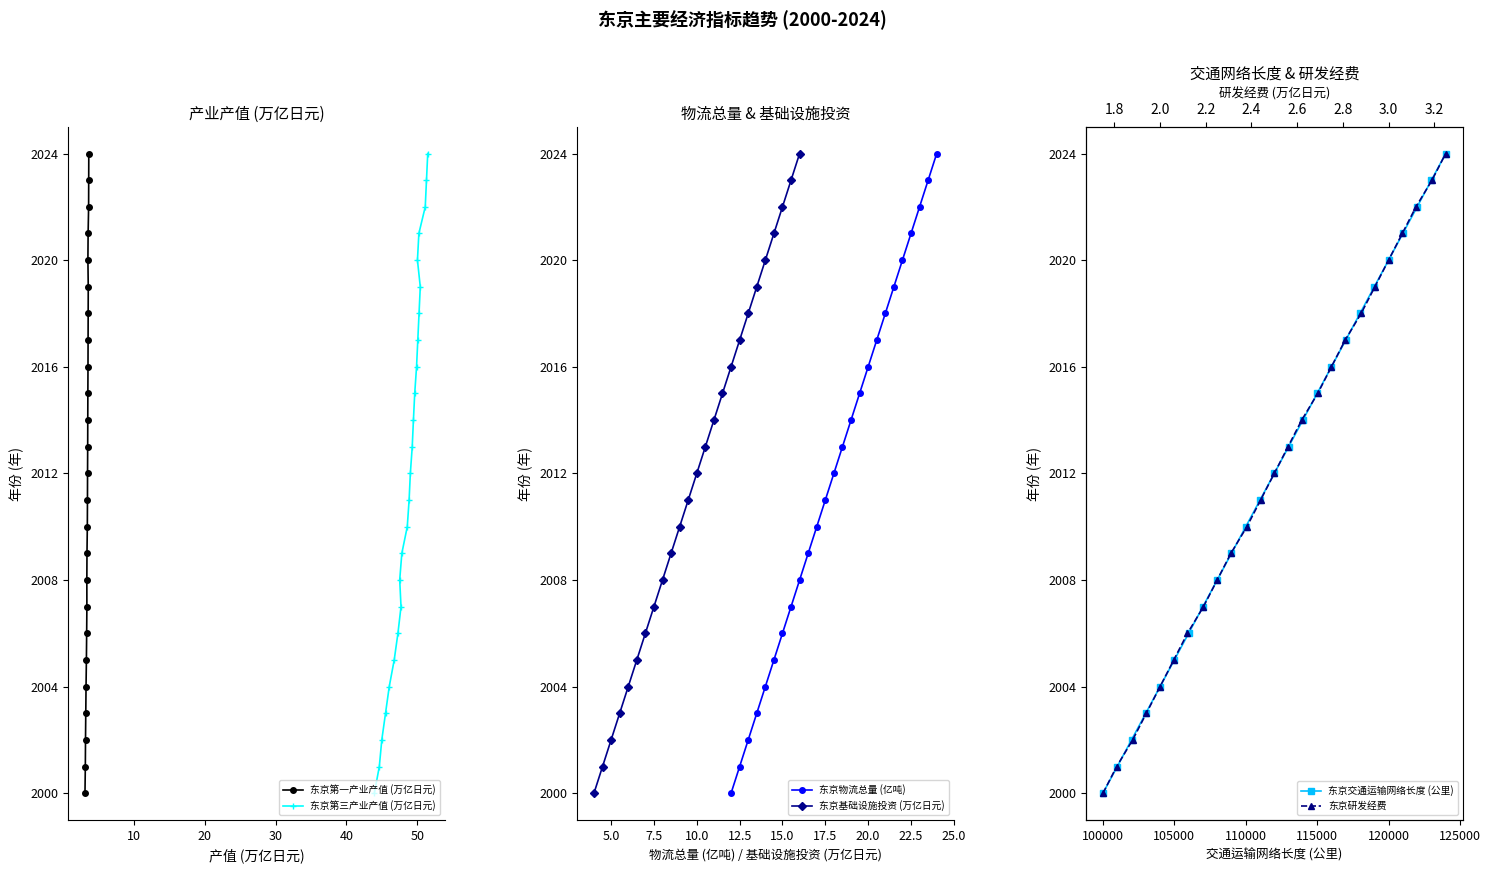

What is the value of the 东京第一产业产值 (万亿日元) point at the 5th from the left?

2004